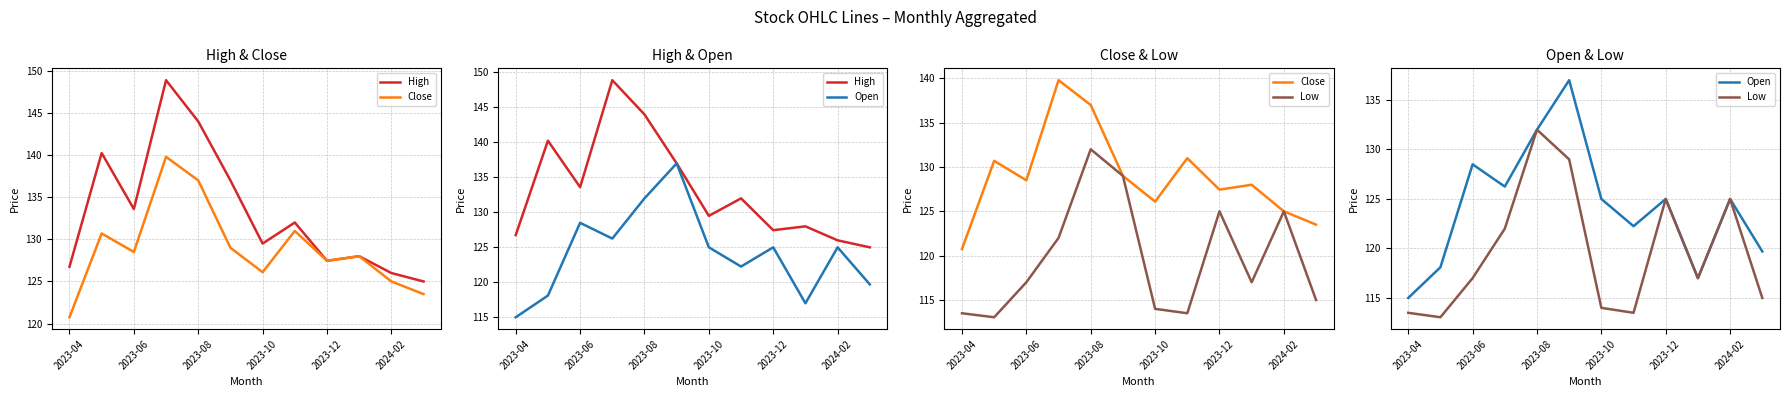

How many data points in Low are less than 117?

5